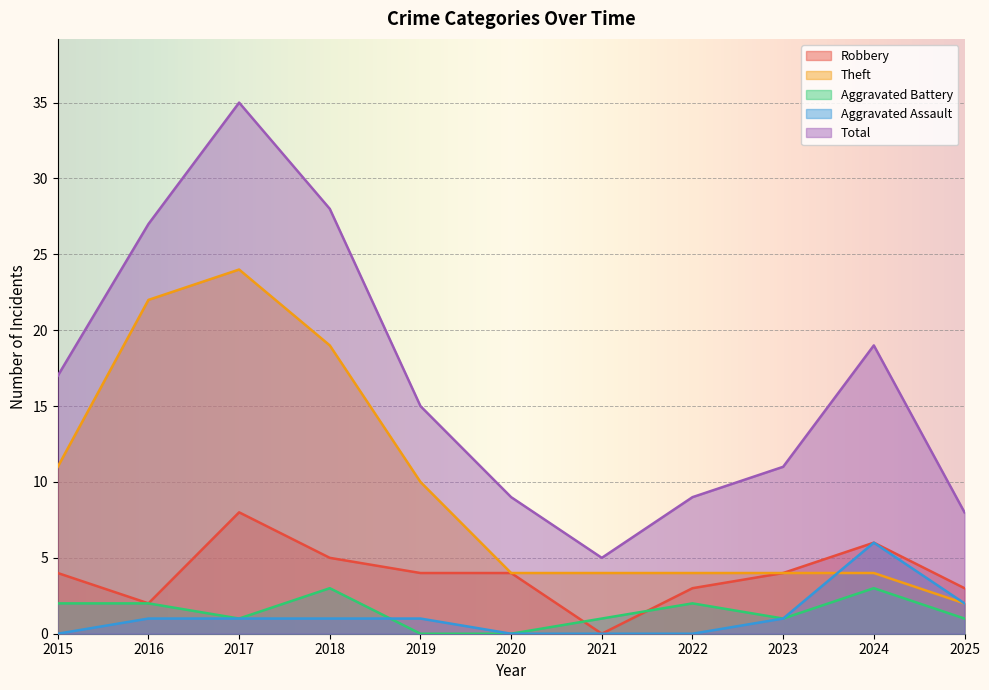

What is the greatest value displayed?

35